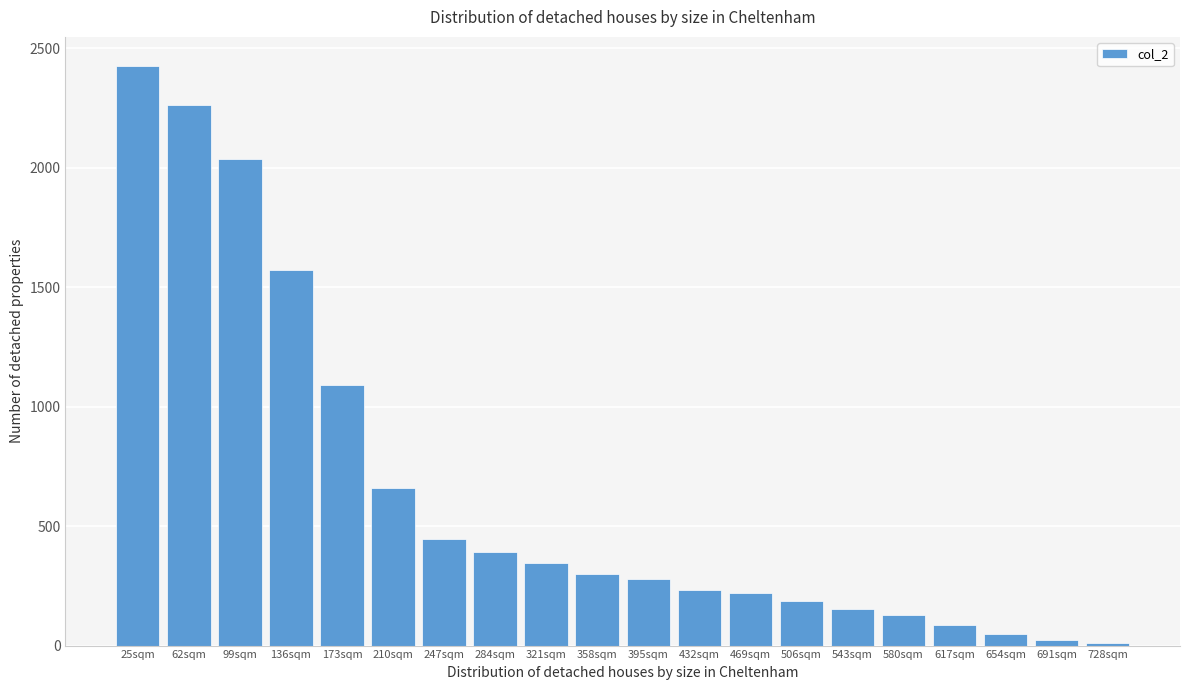

Reading right to left, what are all the values shown in this chart?

728sqm=11	691sqm=24	654sqm=47	617sqm=87	580sqm=126	543sqm=152	506sqm=187	469sqm=219	432sqm=232	395sqm=278	358sqm=298	321sqm=345	284sqm=392	247sqm=447	210sqm=661	173sqm=1089	136sqm=1572	99sqm=2039	62sqm=2263	25sqm=2427